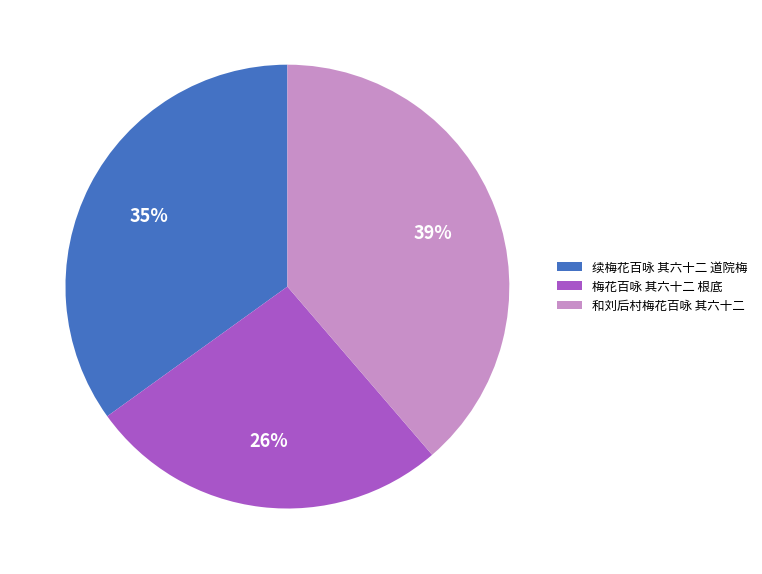

To the nearest percent, what is the average slice percentage?

33%